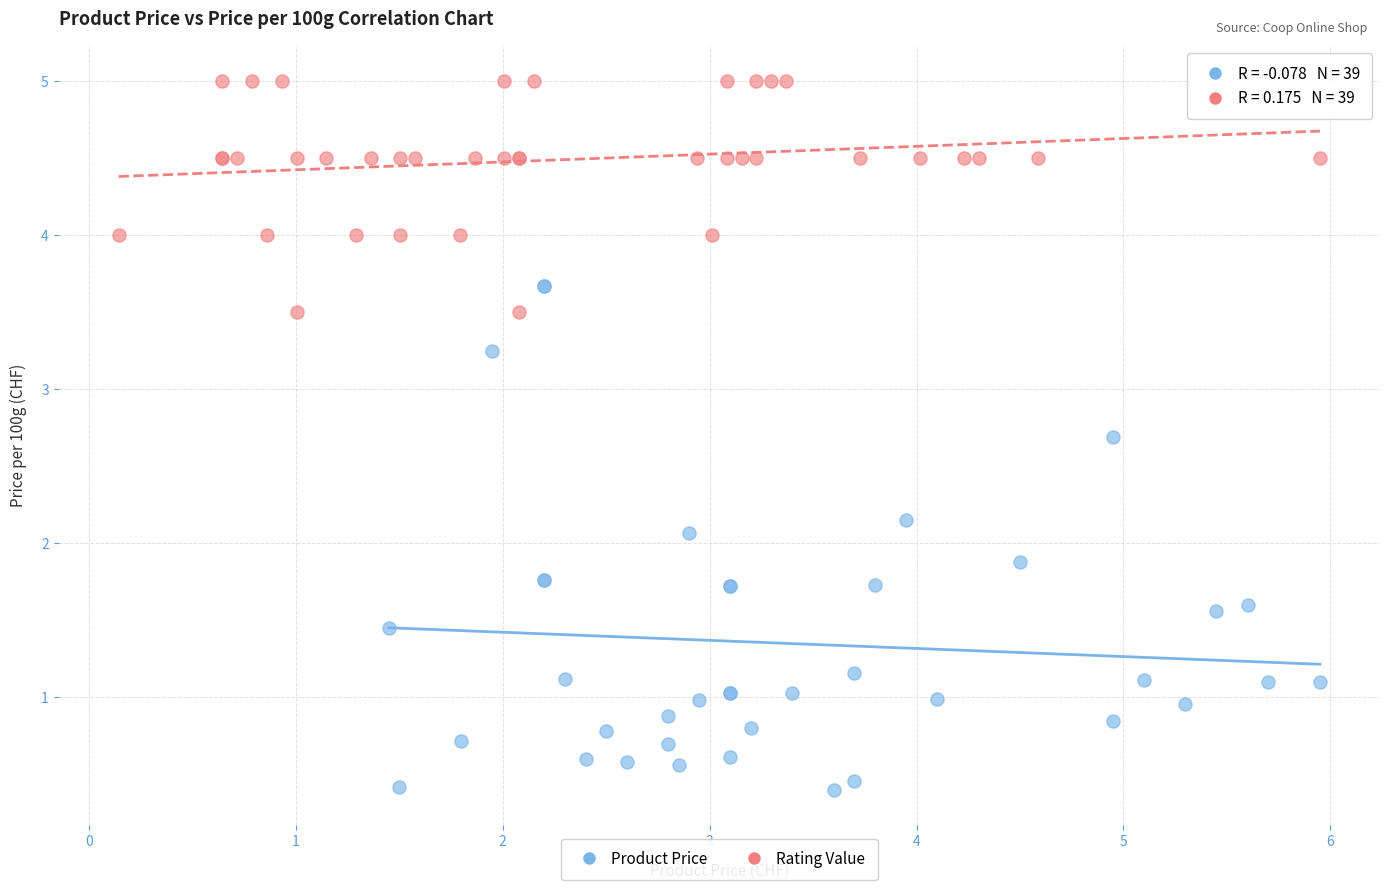

Which series reaches the maximum Y coordinate?

Rating Value